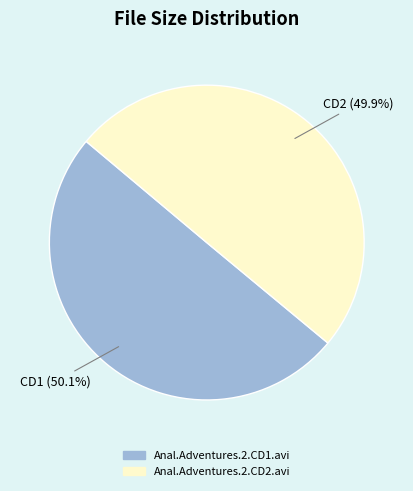

The Anal.Adventures.2.CD2.avi slice represents 64% of the pie. True or false?

False